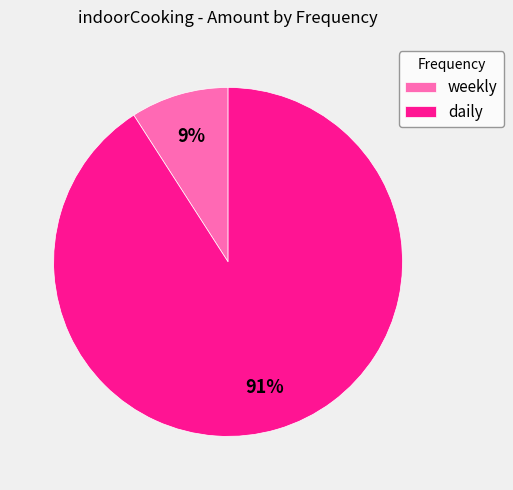

To the nearest percent, what is the average slice percentage?

50%